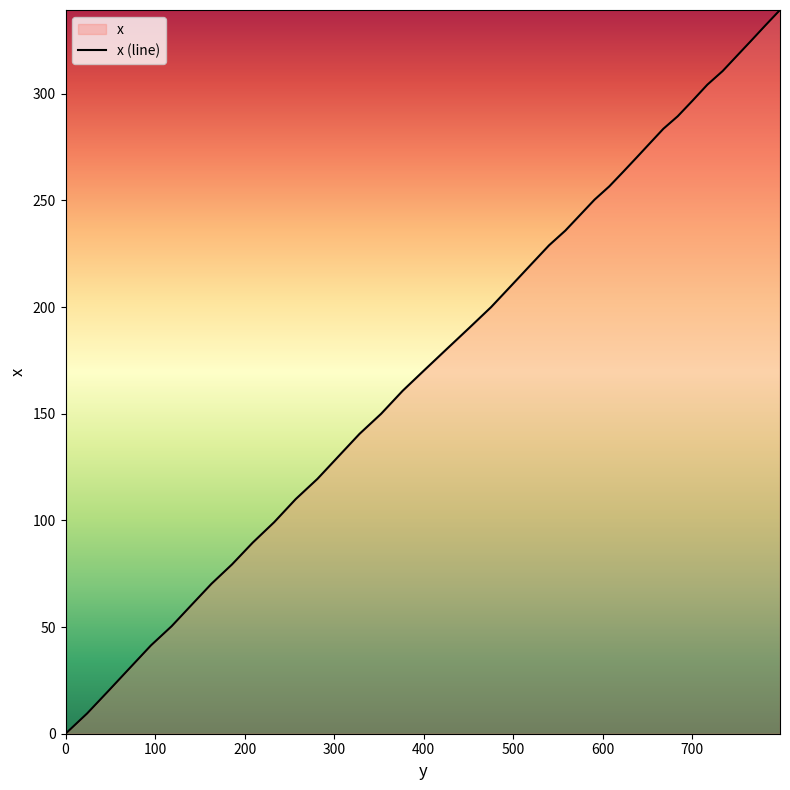

What is the greatest value displayed?

339.3